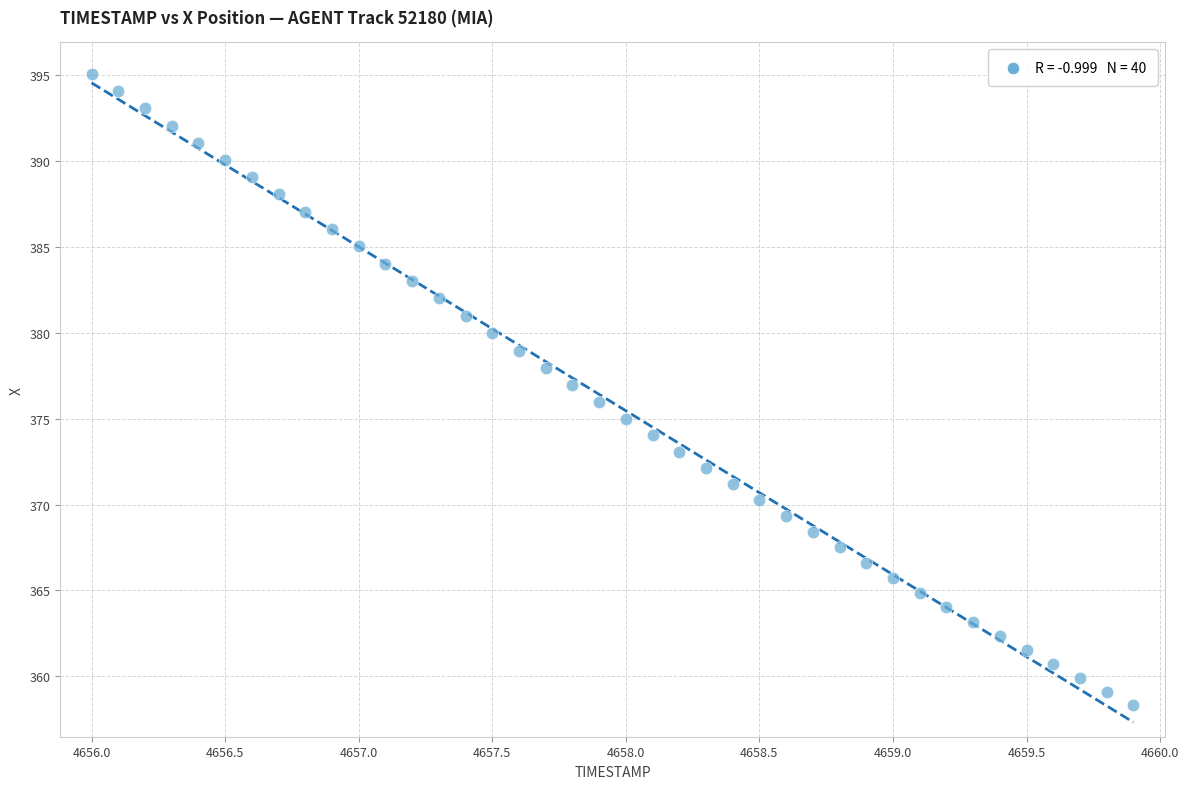

What is the range of Y values (max minus min)?

36.8